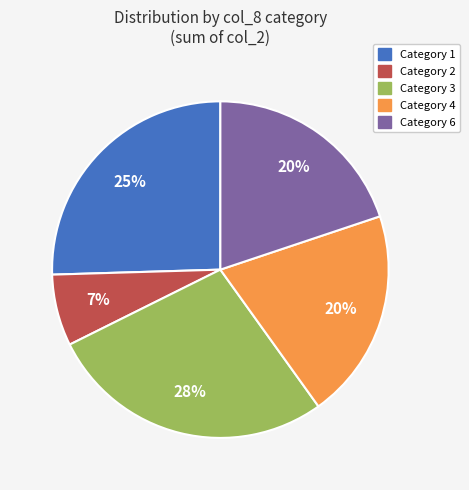

To the nearest percent, what is the average slice percentage?

20%